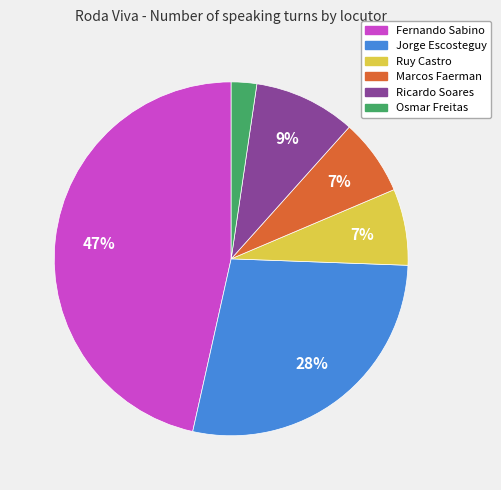

What percentage is the Fernando Sabino slice, to the nearest percent?

47%